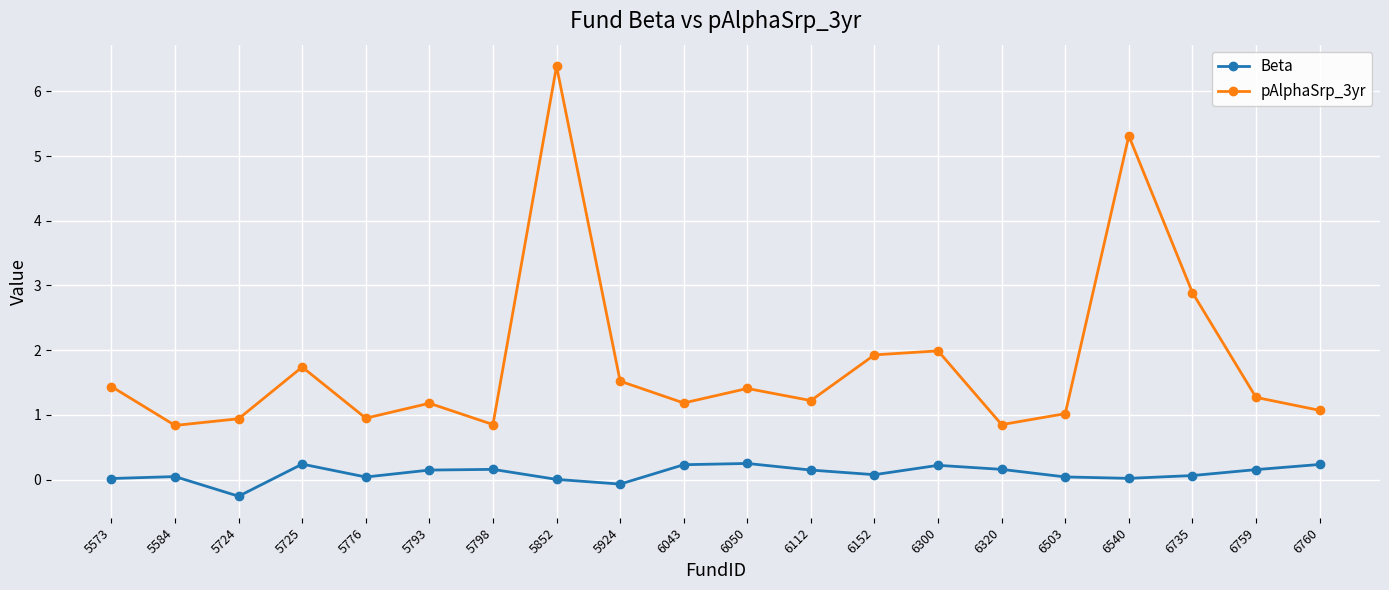

Which series has the widest spread of values?

pAlphaSrp_3yr